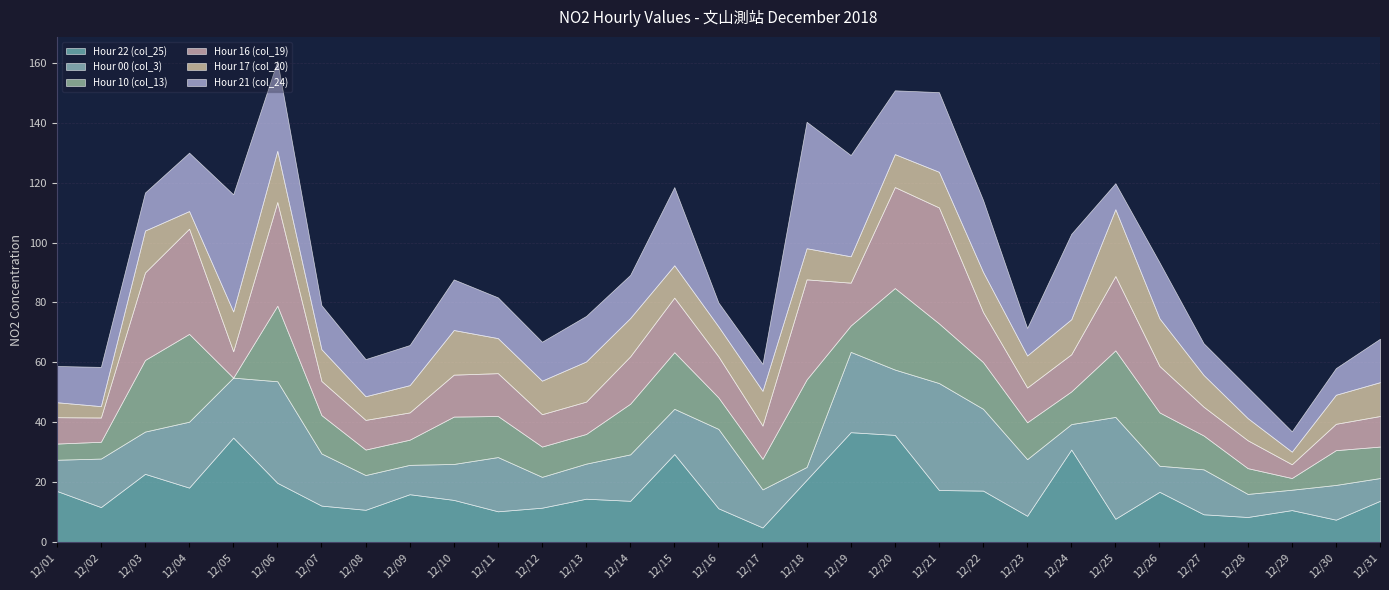

Where is Hour 21 (col_24) nearest to the value 24?

12/22